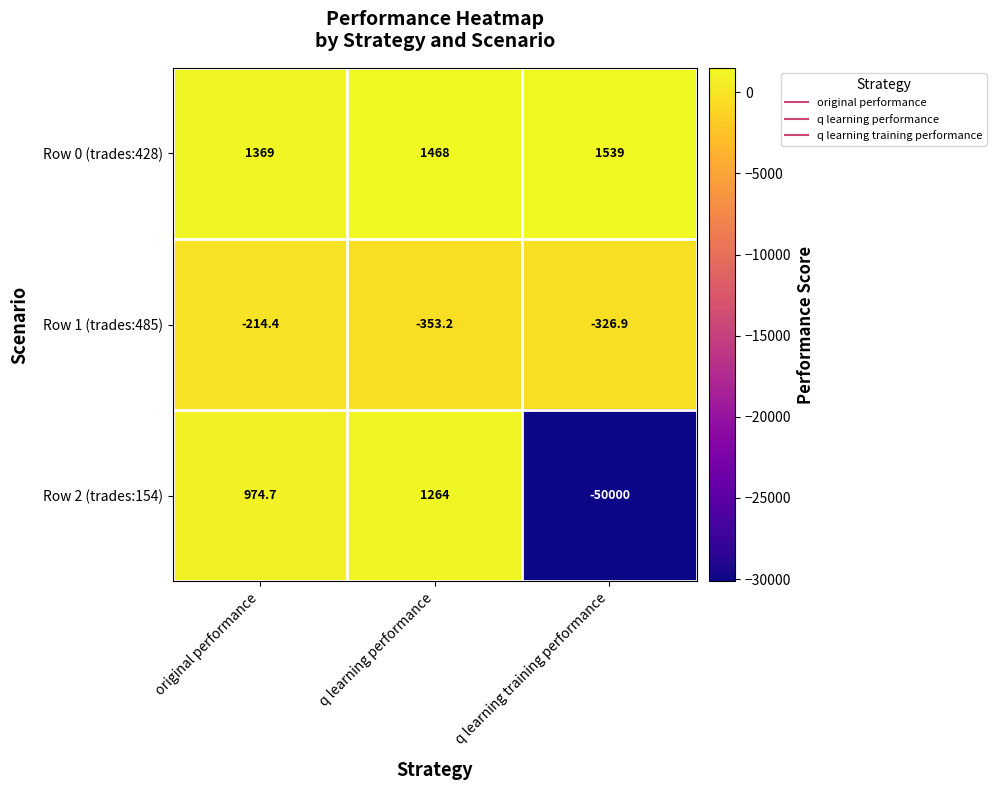

At which category is the sum across all series the highest?

q learning performance